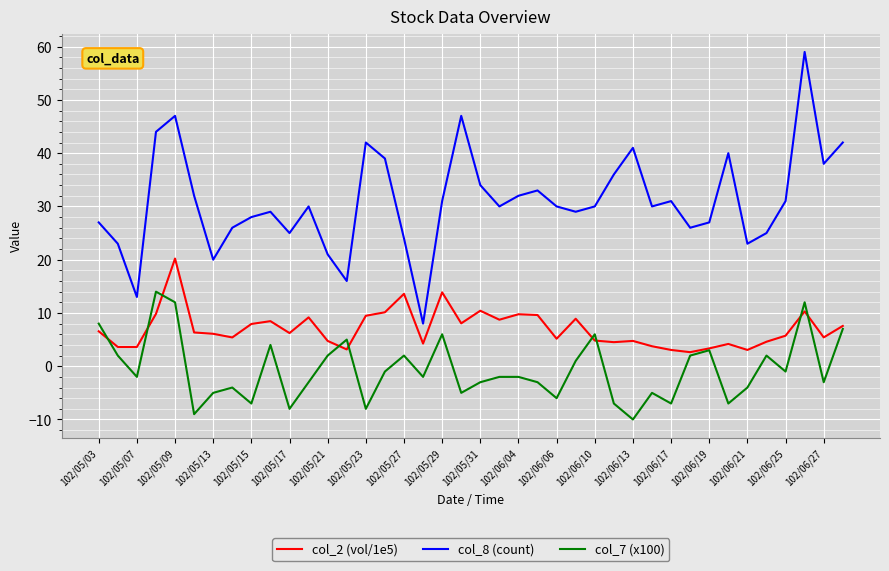

List the series in order of their overall mean, lowest first.

col_7 (x100), col_2 (vol/1e5), col_8 (count)